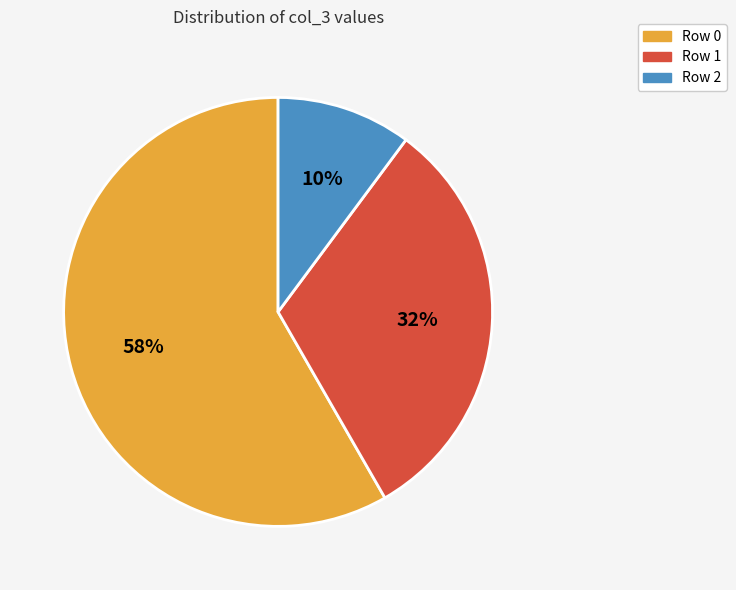

What is the largest slice in the pie chart?

Row 0